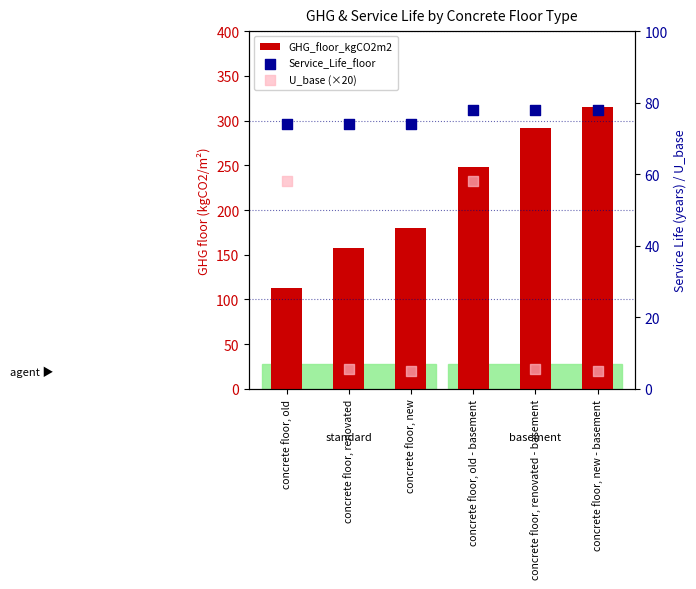

Which series contains the lowest Y value?

U_base (×20)